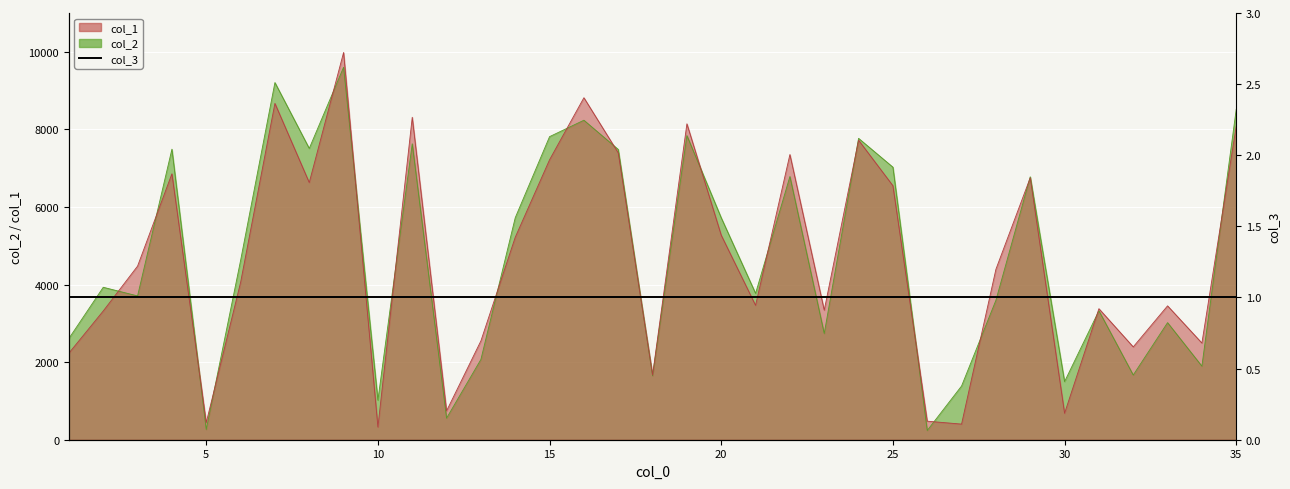

How many intersections are there between col_2 and col_1?

20